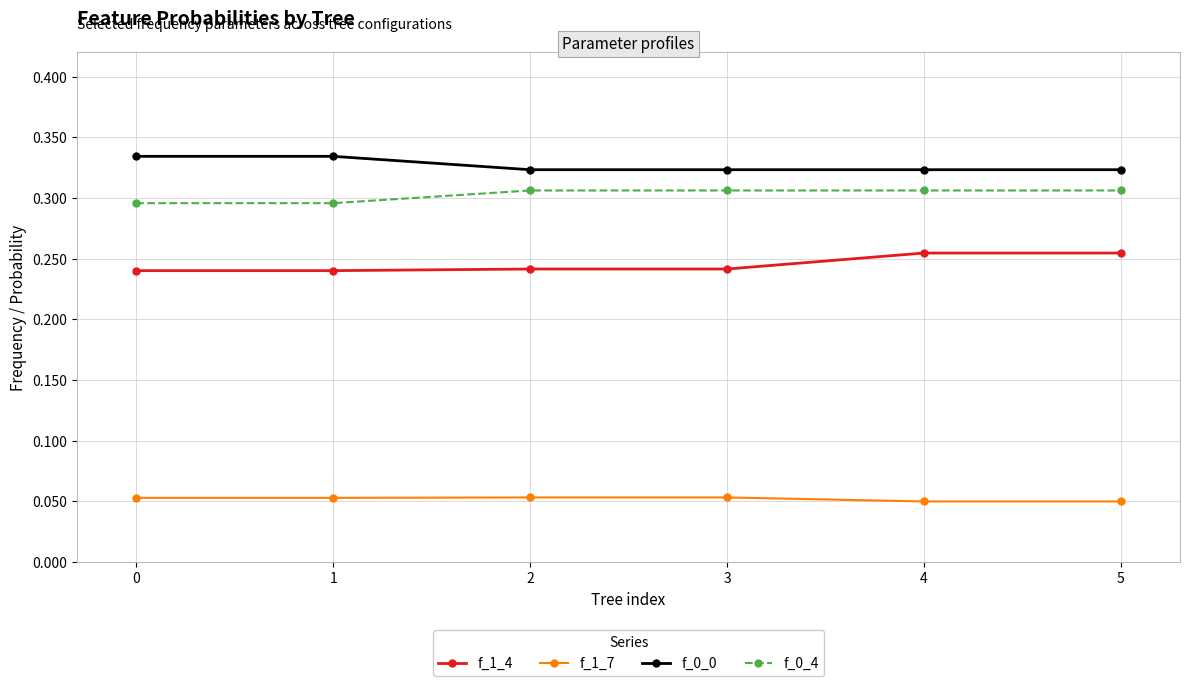

What is the total value across all series at 2?

0.9